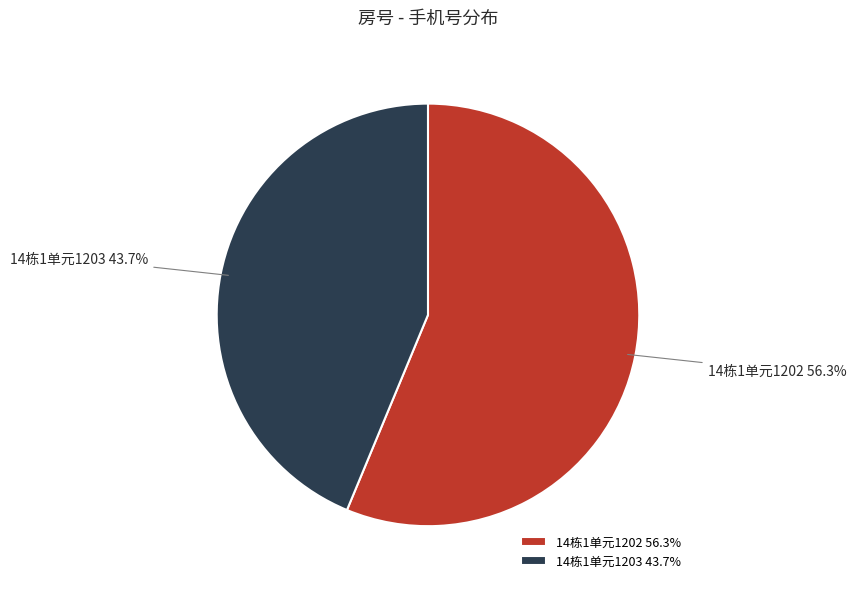

Which category has the smallest portion of the pie?

14栋1单元1203